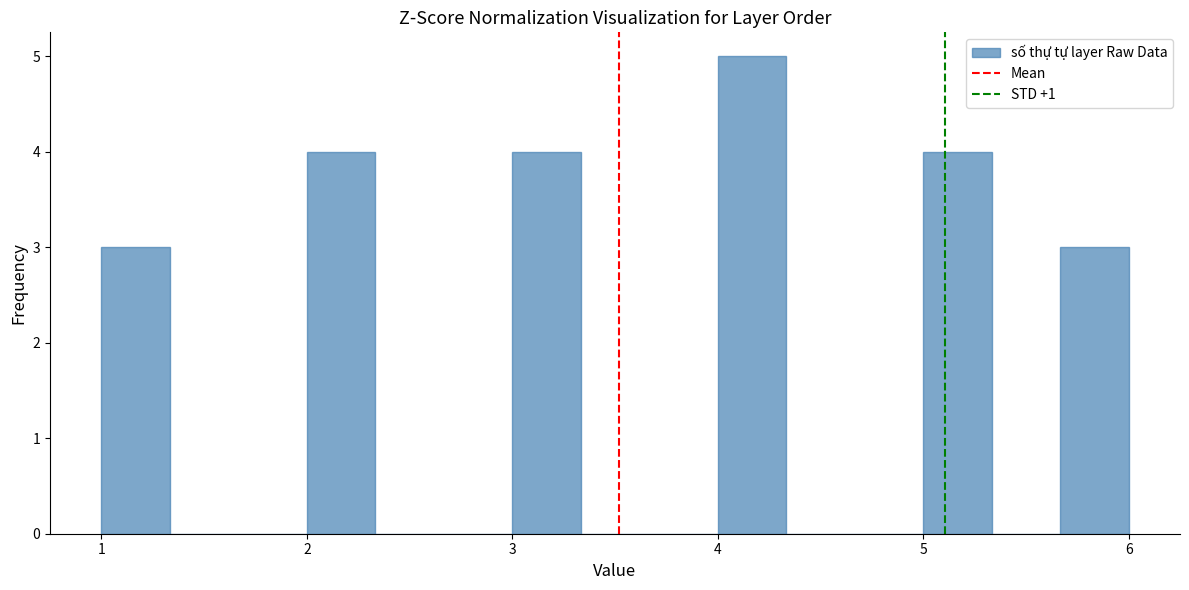

Around what value on the x-axis is the tallest bar? Give the approximate position of its centre, as read against the axis.

4.2